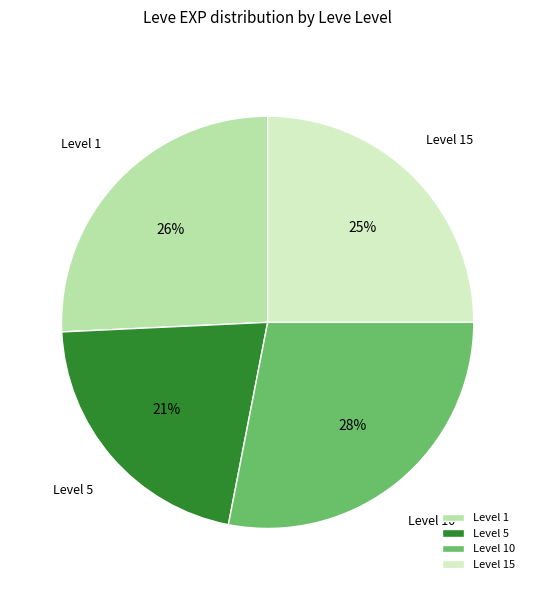

How many segments does this pie chart have?

4